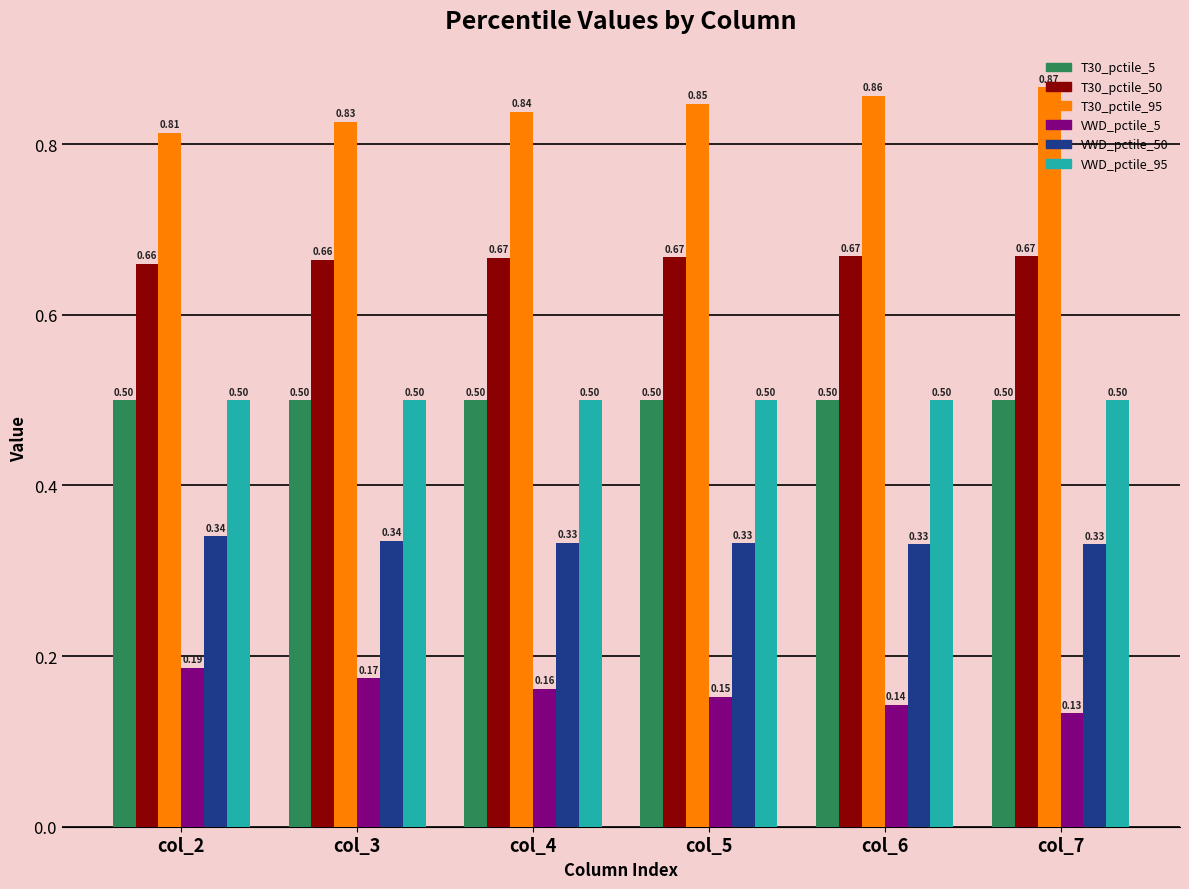

How many VWD_pctile_5 values are between 0 and 1?

6